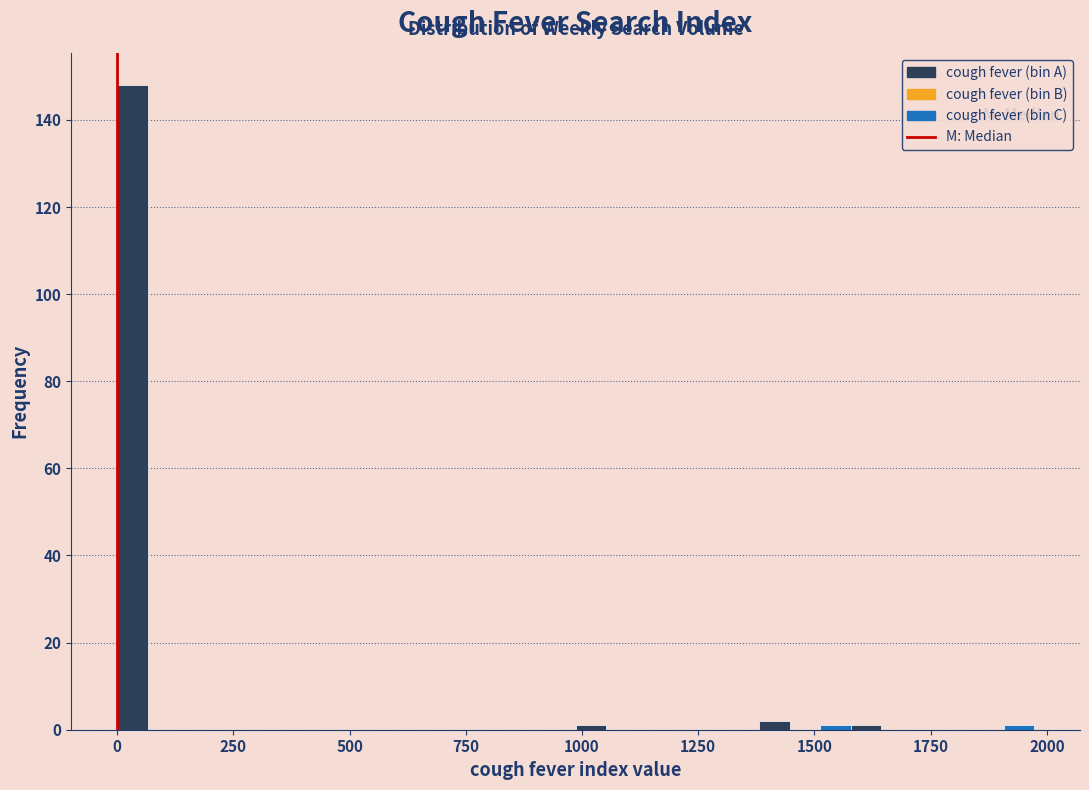

Read against the x-axis, roughly where is the centre of the tallest bar?

50